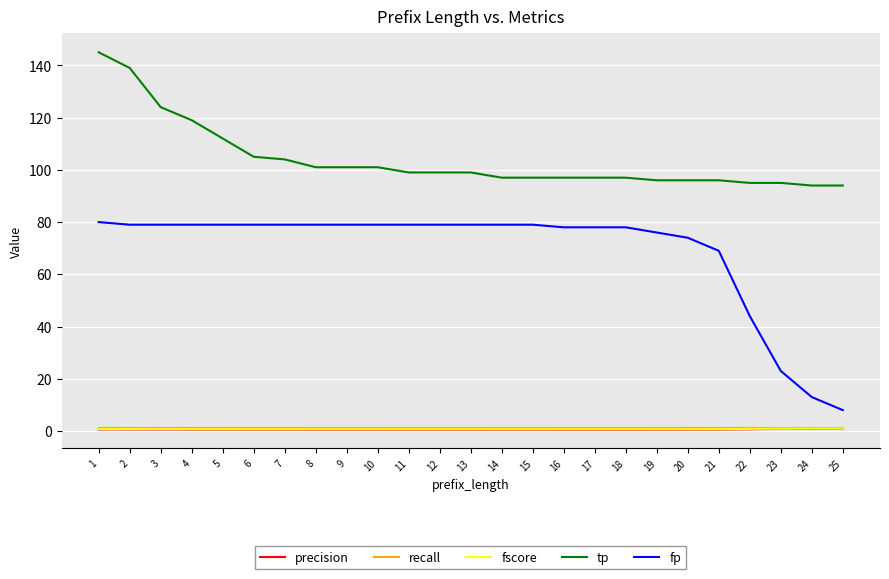

True or false: recall and fp cross at least once.

False